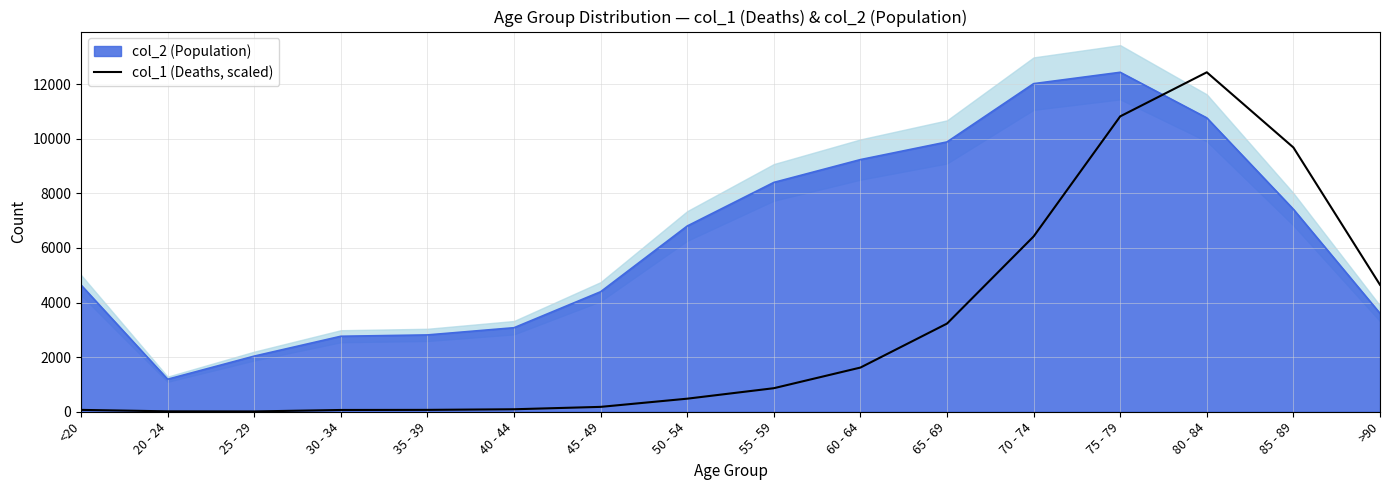

What is the label of the 6th point from the right?

65 - 69